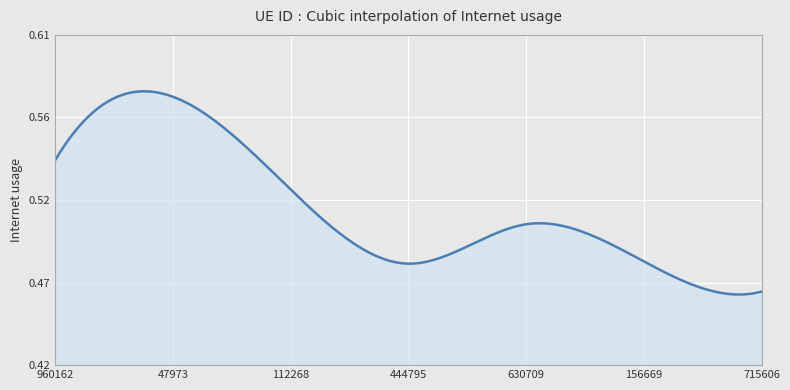

List the labels in order of value, smallest first.

715606, 444795, 156669, 630709, 112268, 960162, 47973